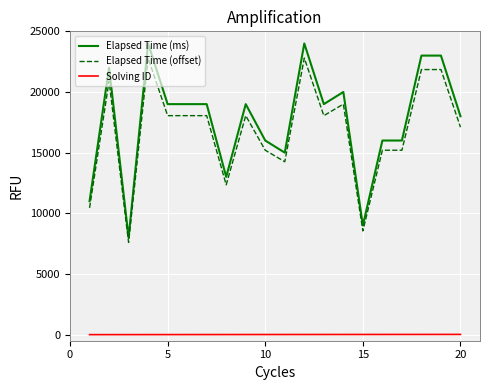

True or false: Elapsed Time (ms) and Elapsed Time (offset) cross at least once.

False